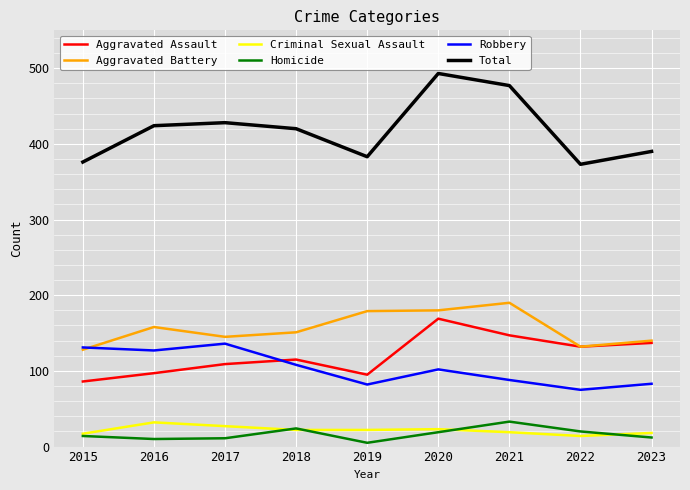

Which series has the widest spread of values?

Total